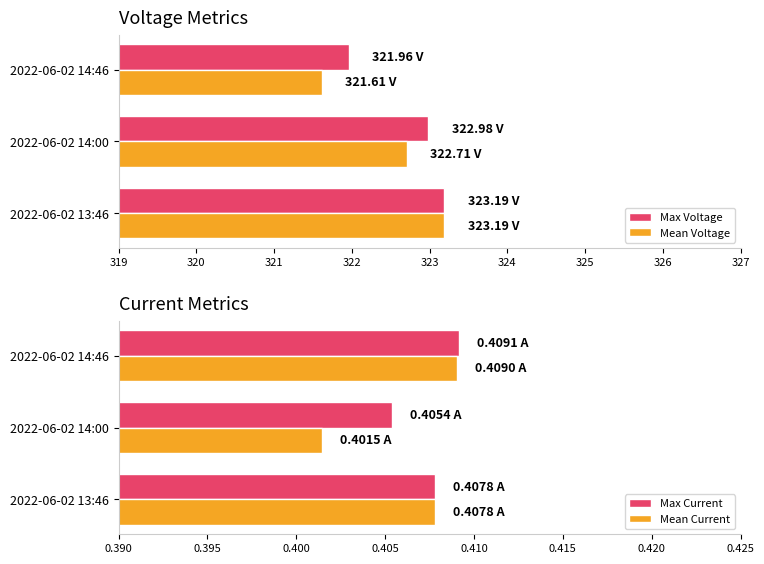

Rank the categories by Mean Current value from highest to lowest.

2022-06-02 14:46, 2022-06-02 13:46, 2022-06-02 14:00